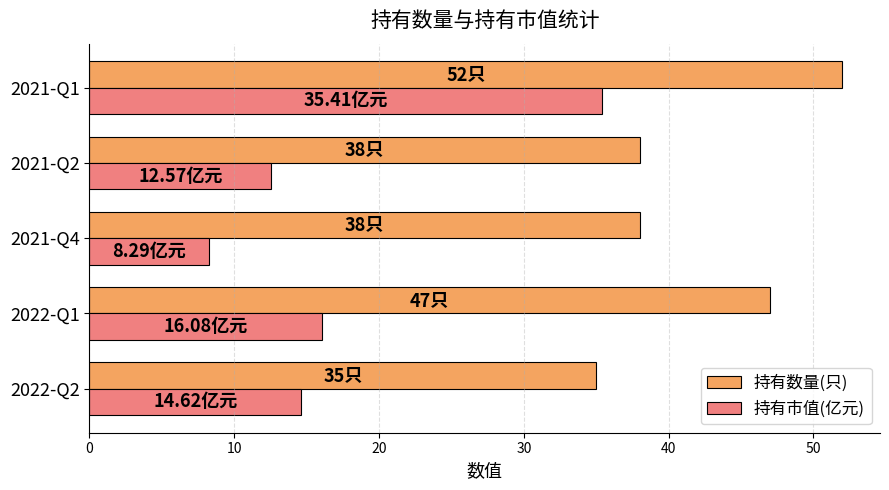

Which series has the largest total across all categories?

持有数量(只)